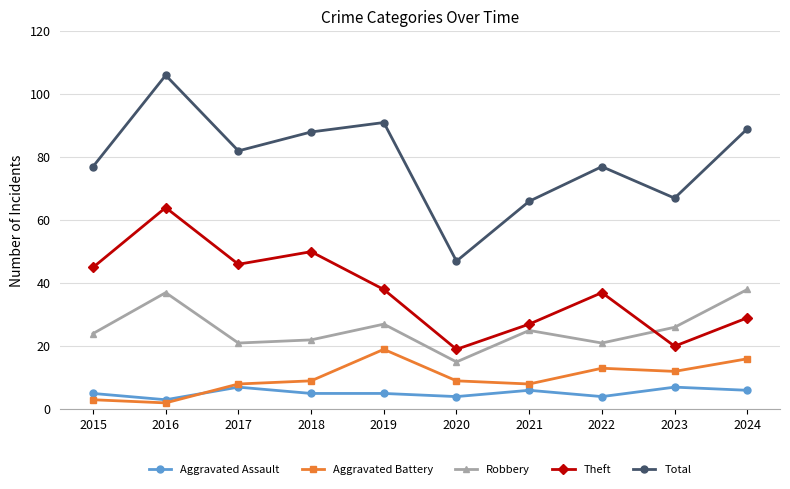

True or false: Theft has a value of 20 at 2023.

True